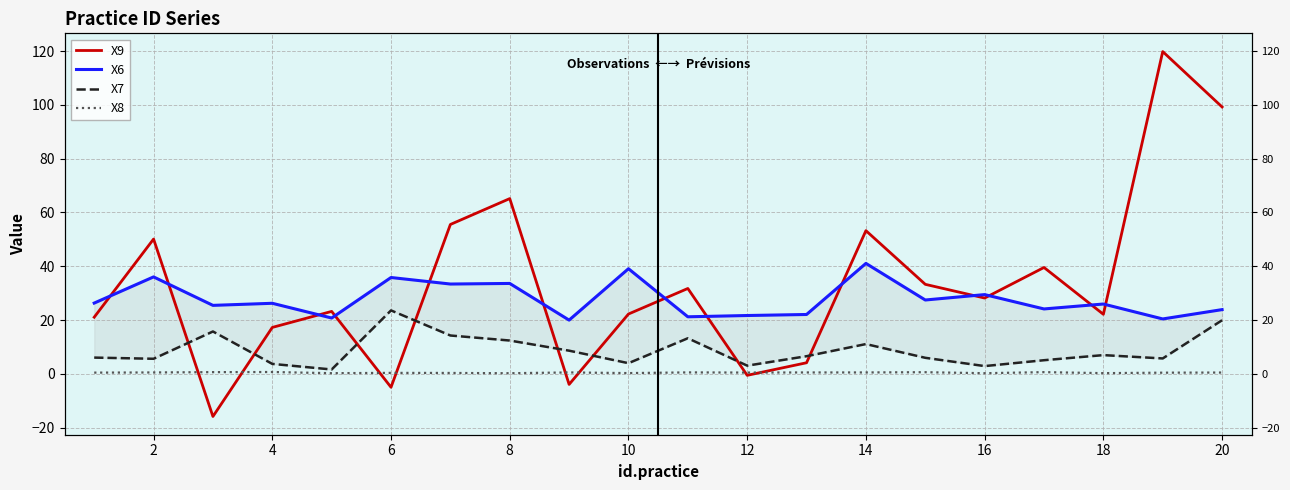

In X7, how many points are lower than both neighbors (excluding endpoints)?

6